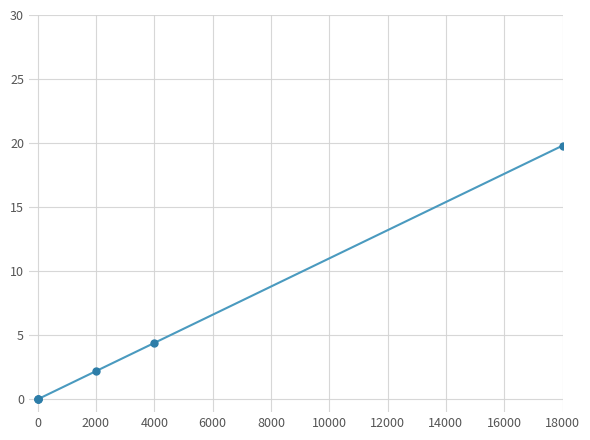

What is the greatest value displayed?

19.8